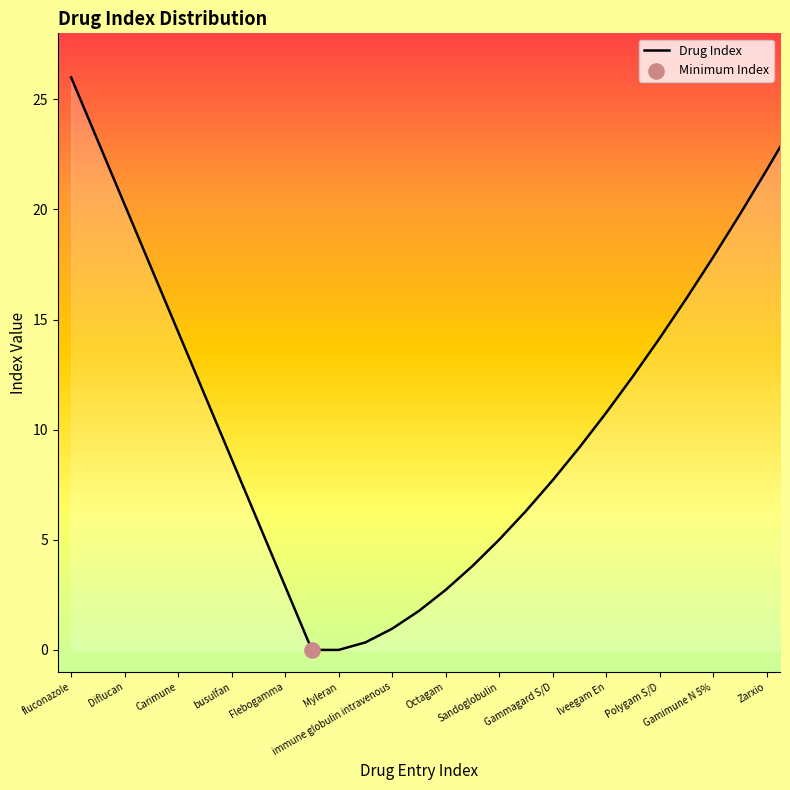

What is the difference between the maximum and minimum values?

26.0